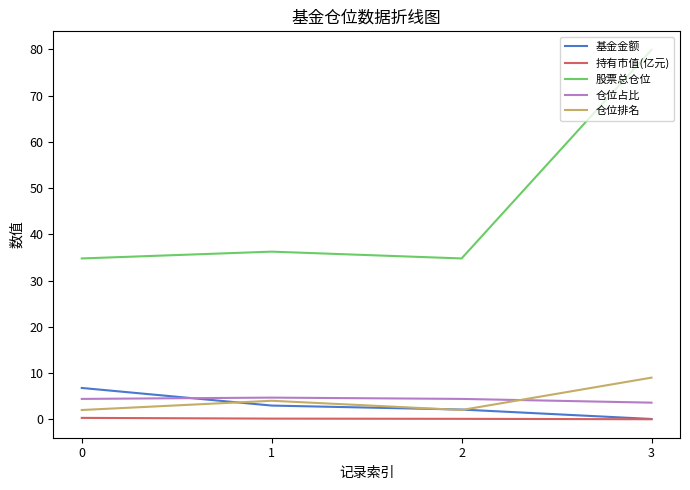

How many lines are shown in the chart?

5